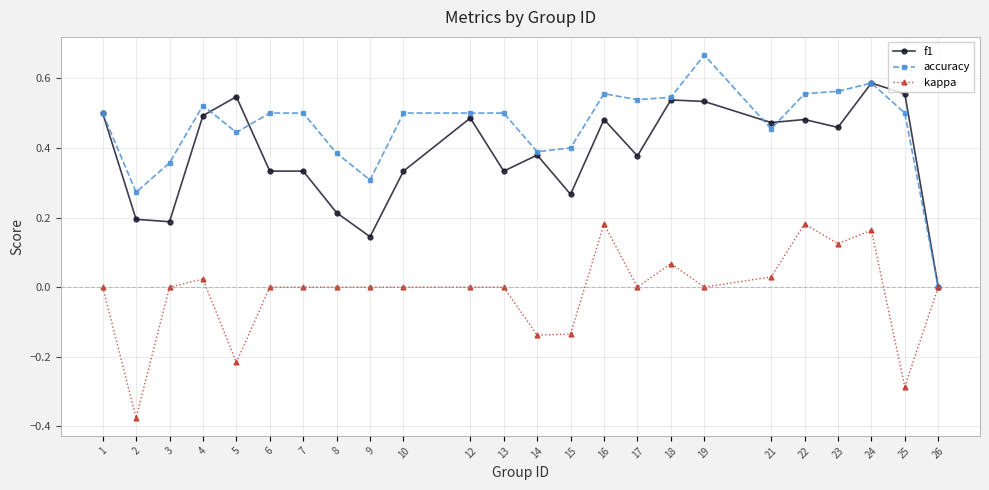

What are all the series names shown in the legend?

f1, accuracy, kappa